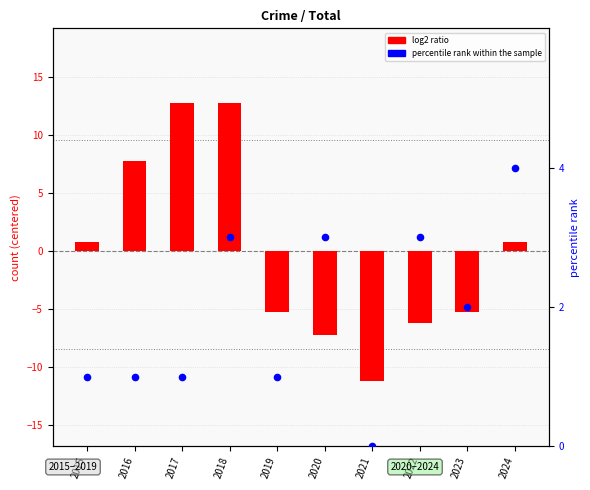

What are all the series names shown in the legend?

log2 ratio, percentile rank within the sample